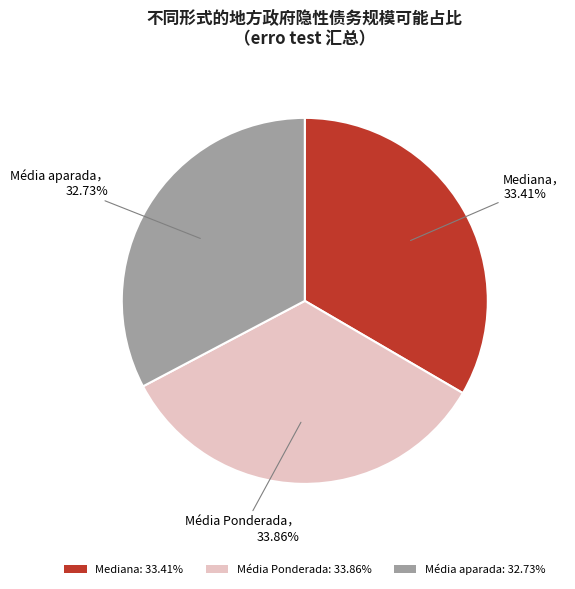

To the nearest percent, what portion does Média aparada represent?

33%